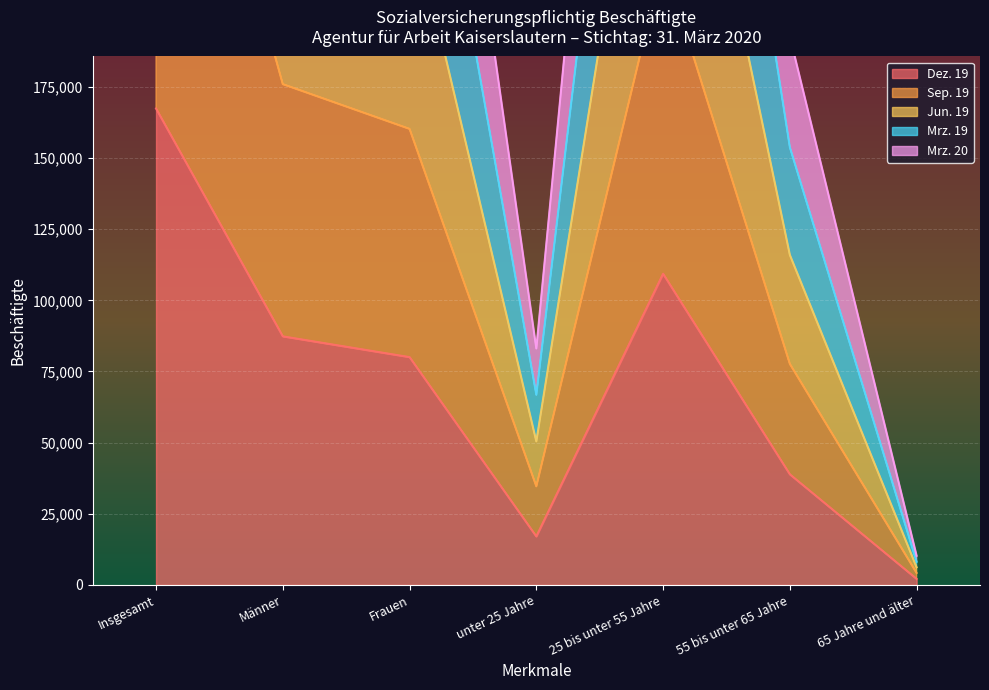

What is the difference between the maximum and minimum values in the Mrz. 20 series?

495764